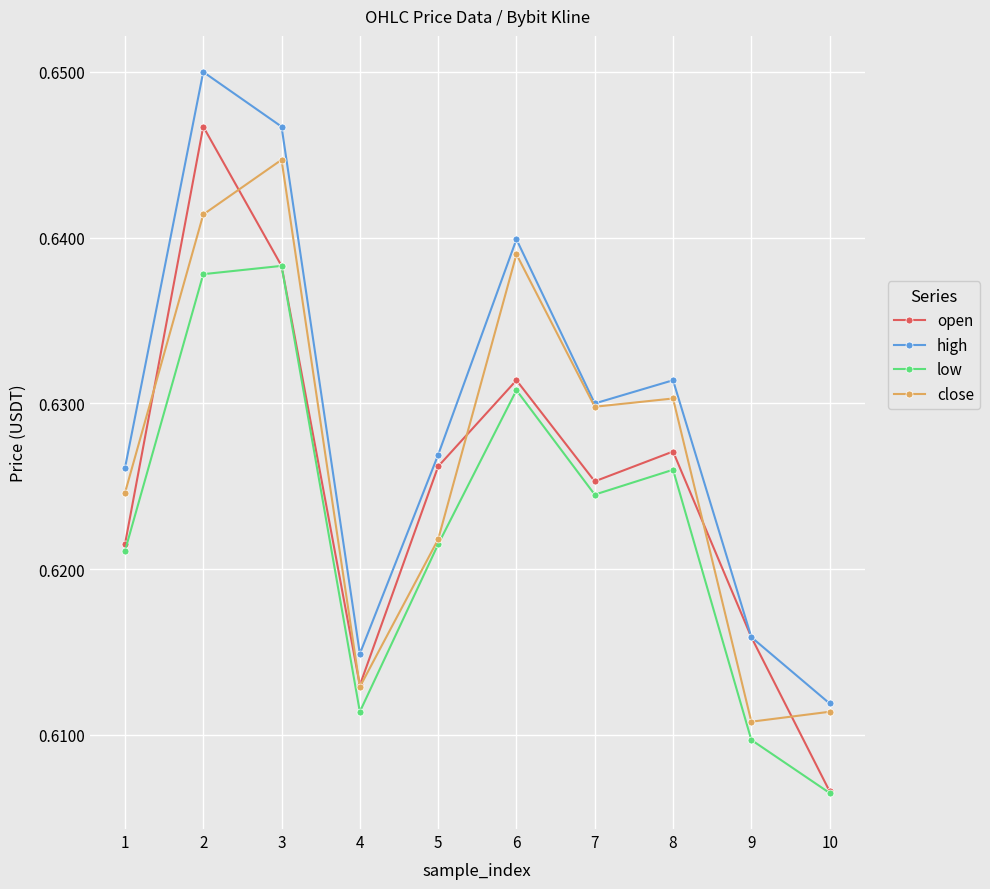

What is the sum of the high values at 1 and 4?

1.2